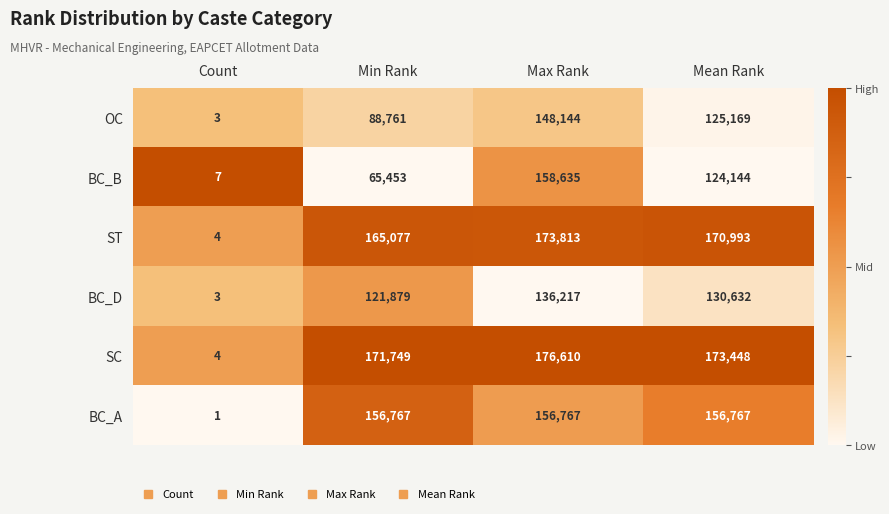

List the series in order of their peak value, lowest first.

BC_D, OC, BC_A, BC_B, ST, SC